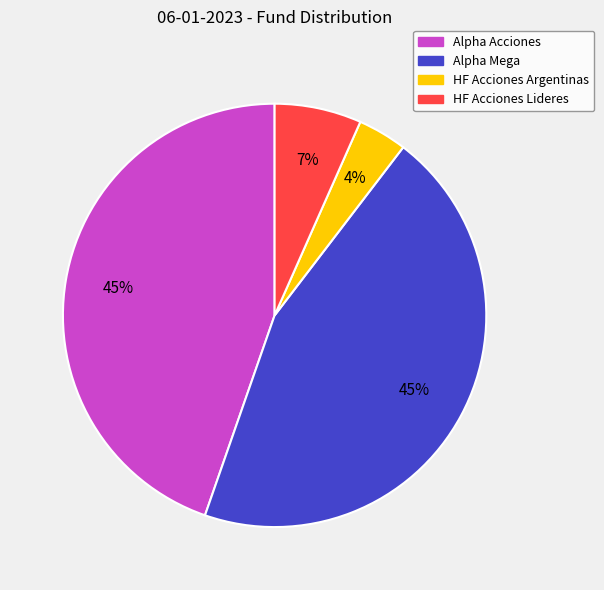

Which has a higher value, Alpha Acciones or HF Acciones Argentinas?

Alpha Acciones